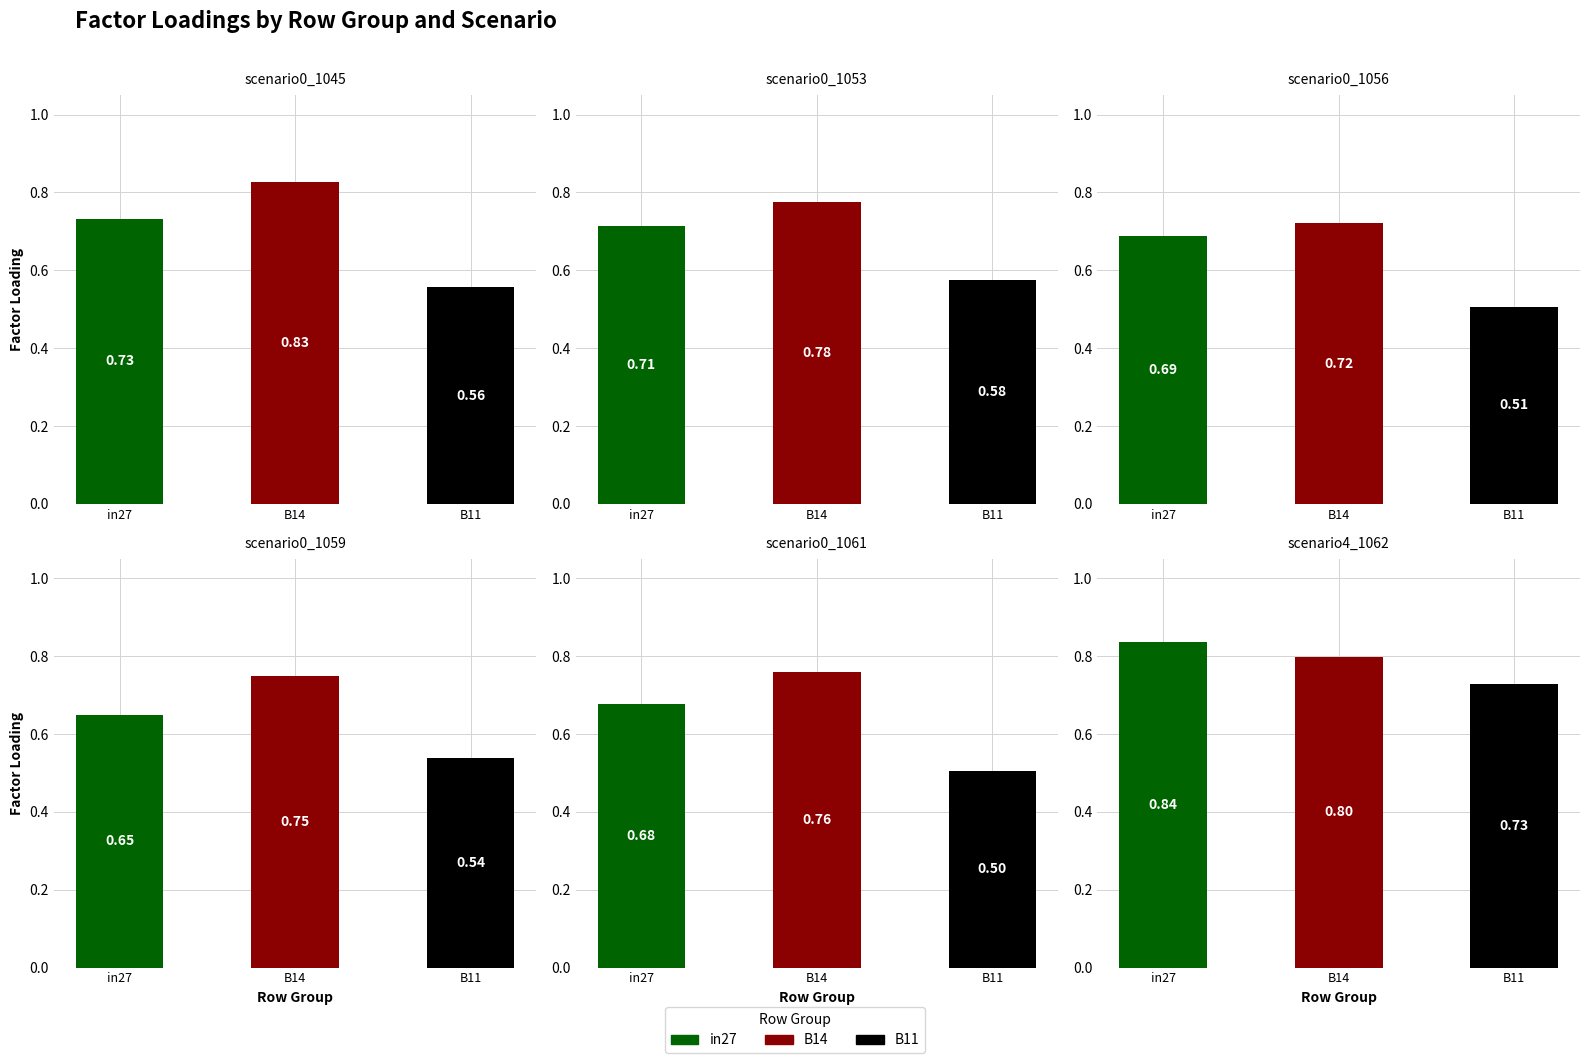

What is the minimum value for job524_scenario0_1053?

0.6